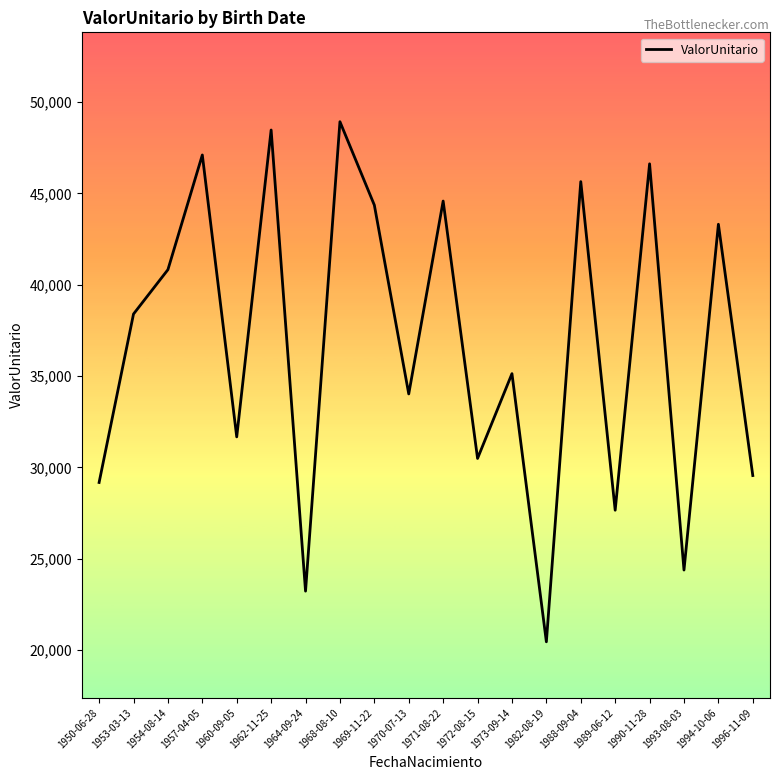

Is this an area chart (filled region under the line)?

No